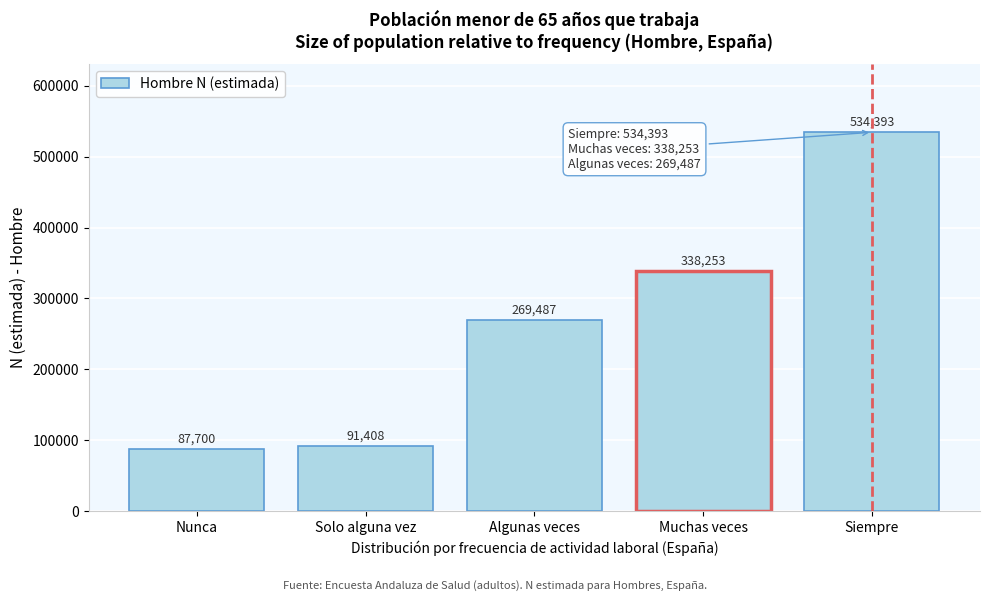

Reading left to right, extract all data points from this chart.

Nunca=87700	Solo alguna vez=91408	Algunas veces=269487	Muchas veces=338253	Siempre=534393